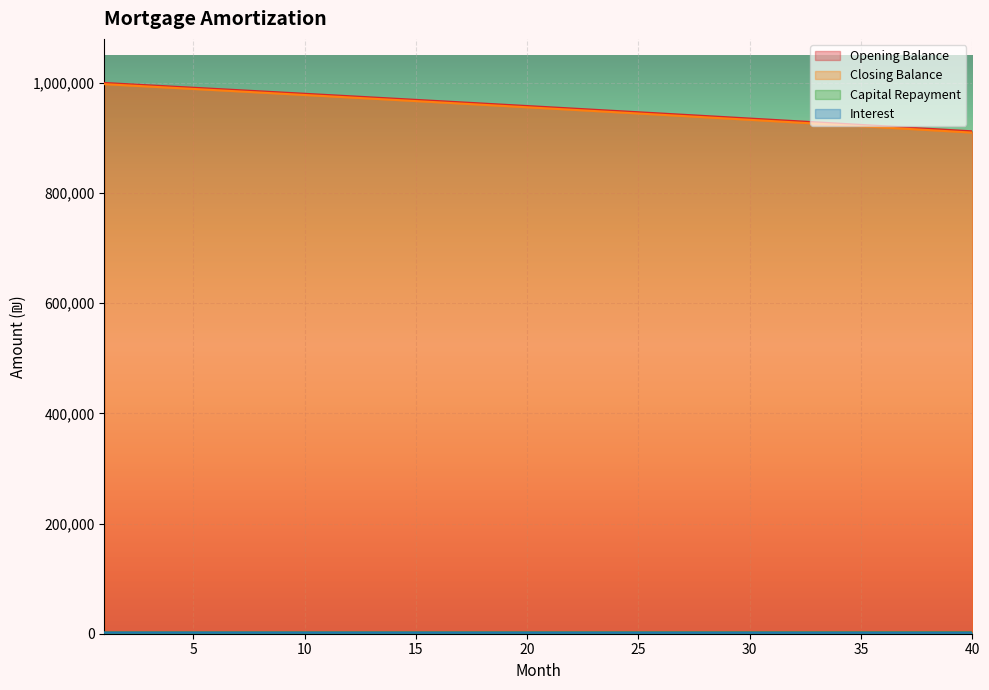

What is the greatest value displayed?

1000000.0